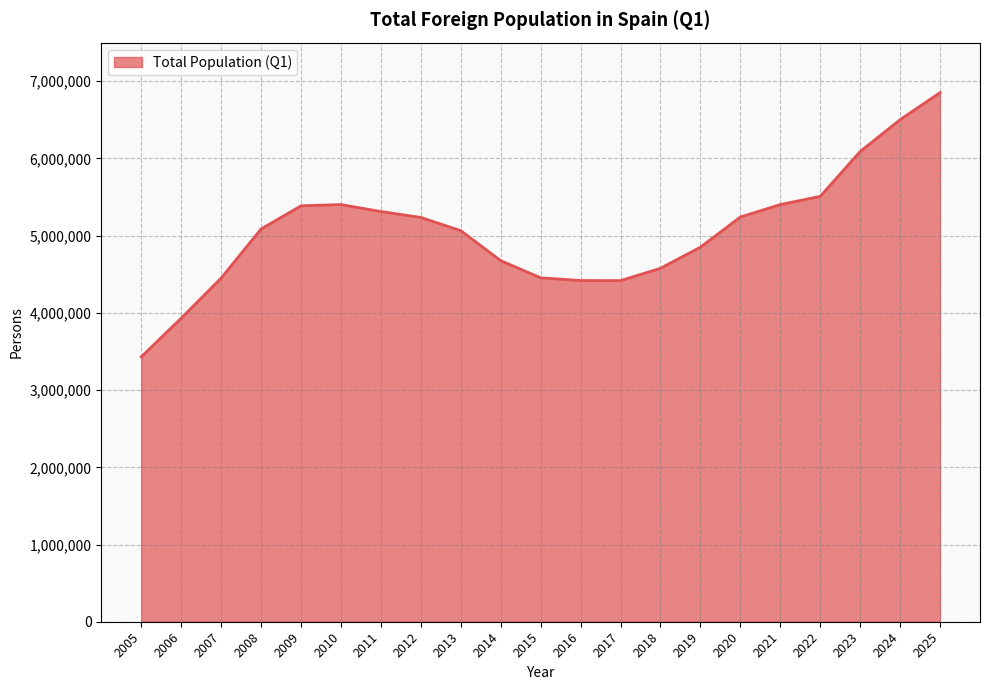

What is the difference between the maximum and minimum values?

3422144